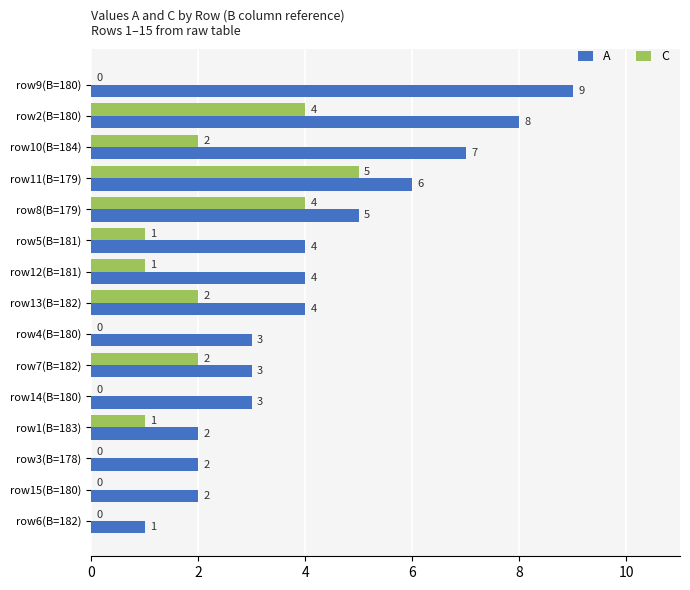

What are all the series names shown in the legend?

A, C